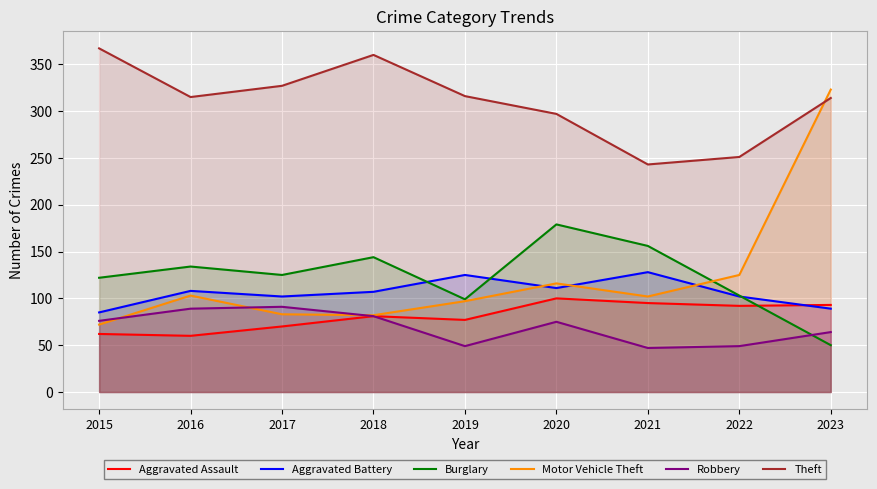

At which category is the sum across all series the highest?

2023